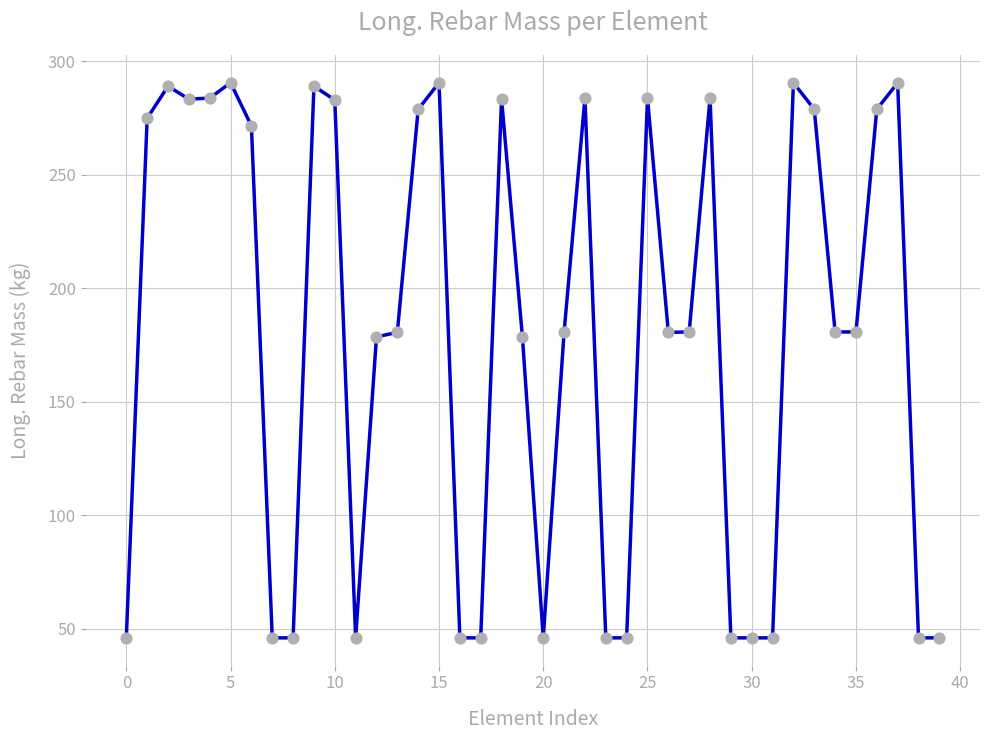

What is the difference between the maximum and minimum values?

244.6